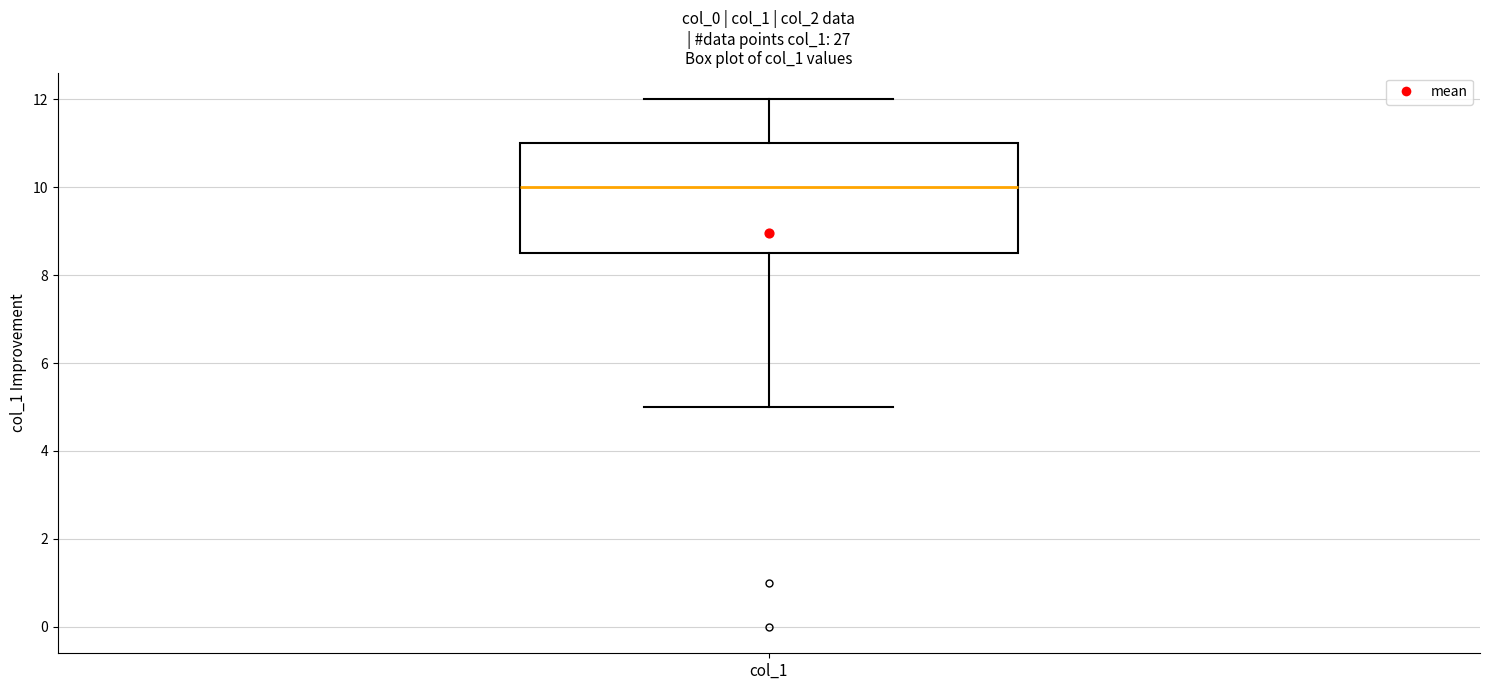

Read this box plot against the y-axis: the position of the median line, the range covered by the box, and the ends of both whiskers. The values are not printed on the chart, so give them approximately, as read against the axis.

median 10.0, box 8.6 to 11.0, whiskers 5.0 to 12.0